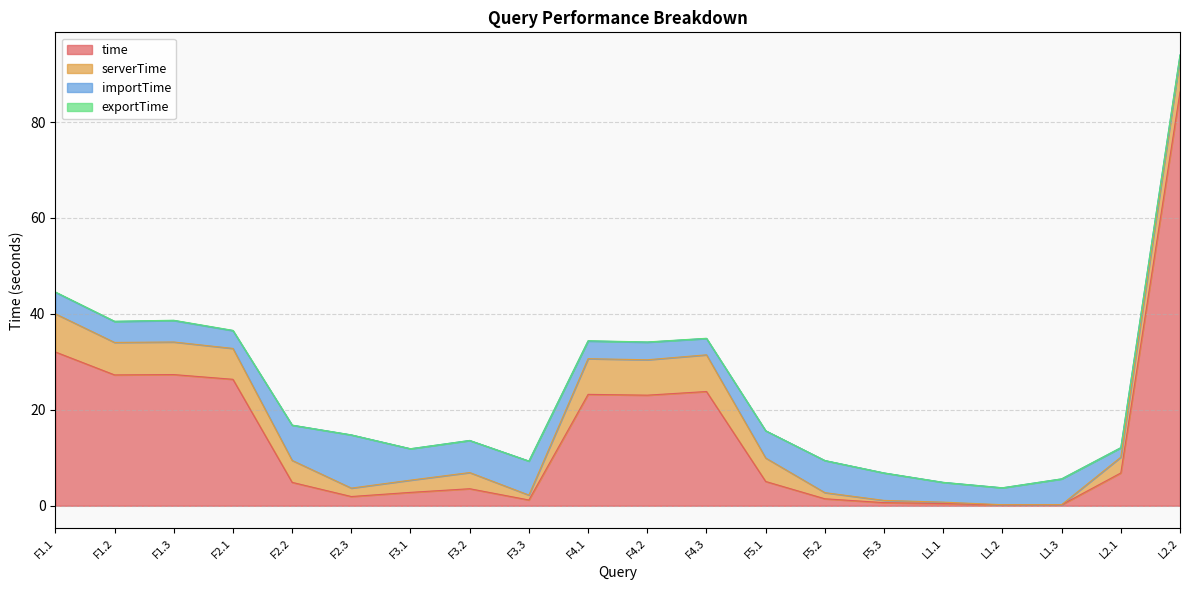

Which series has the widest spread of values?

time